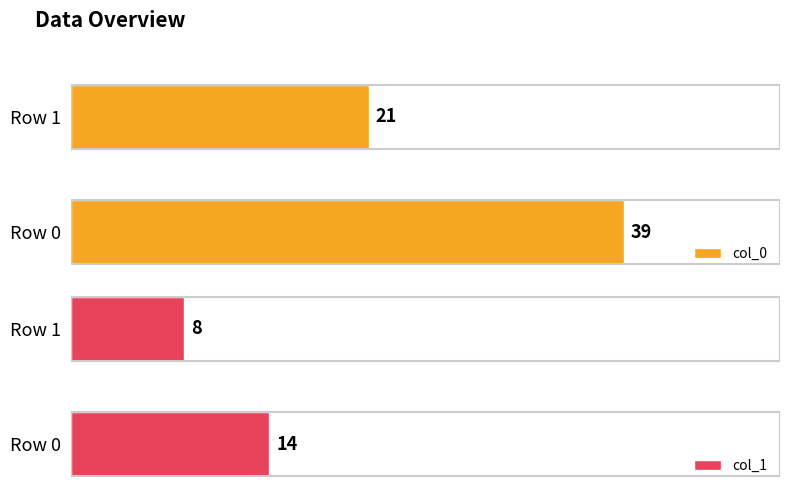

What is the maximum value shown in the chart?

39